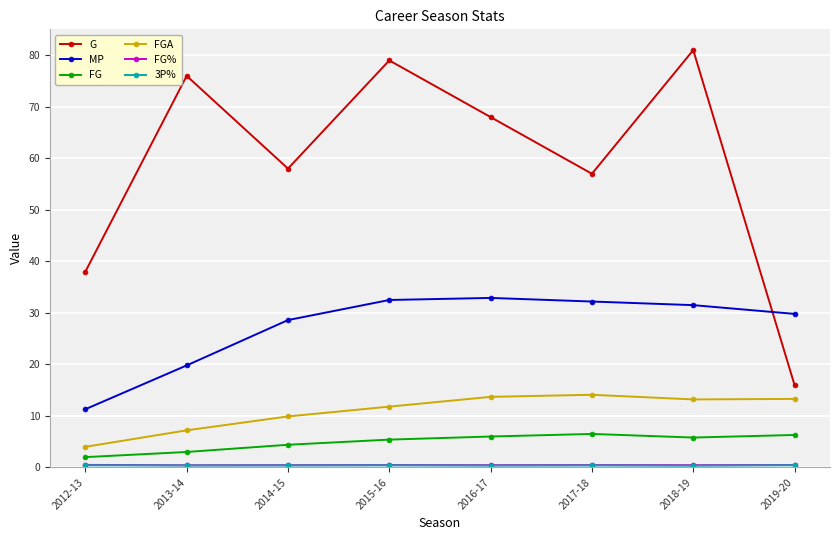

How many values in the G series are below 68?

4